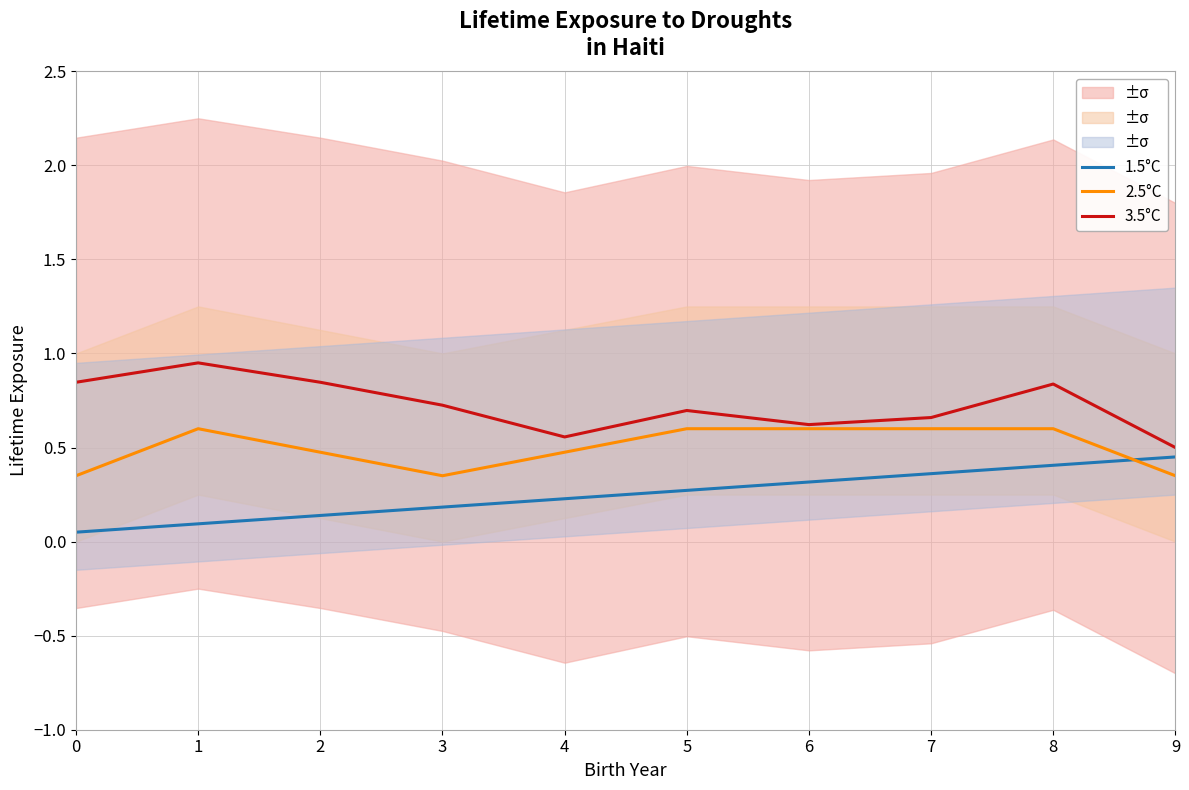

How many intersections are there between 1.5°C and 2.5°C?

1